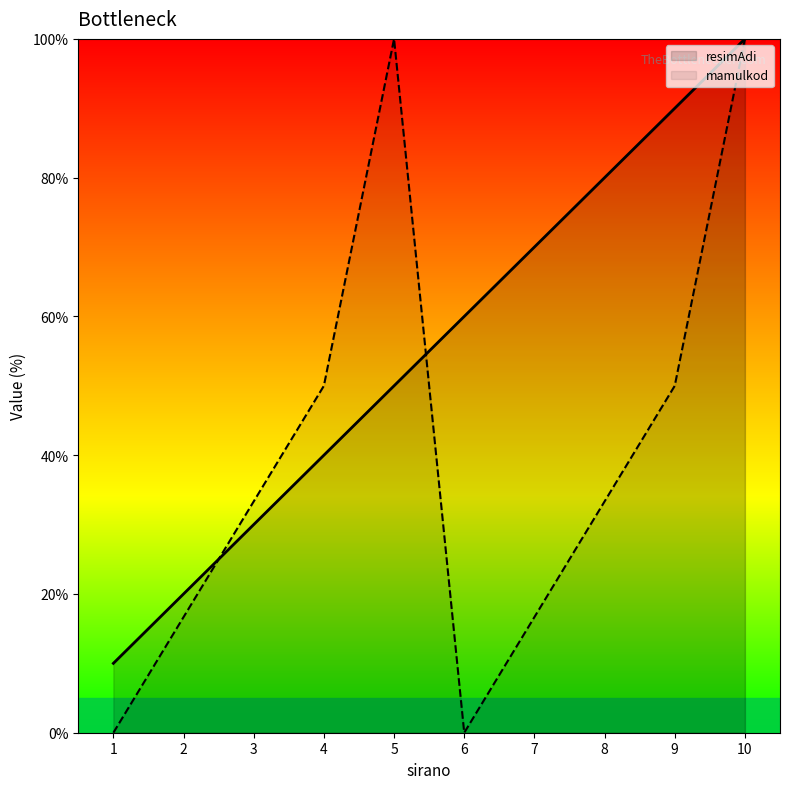

Between which two adjacent categories do mamulkod_normalized and resimAdi first intersect?

2 and 3